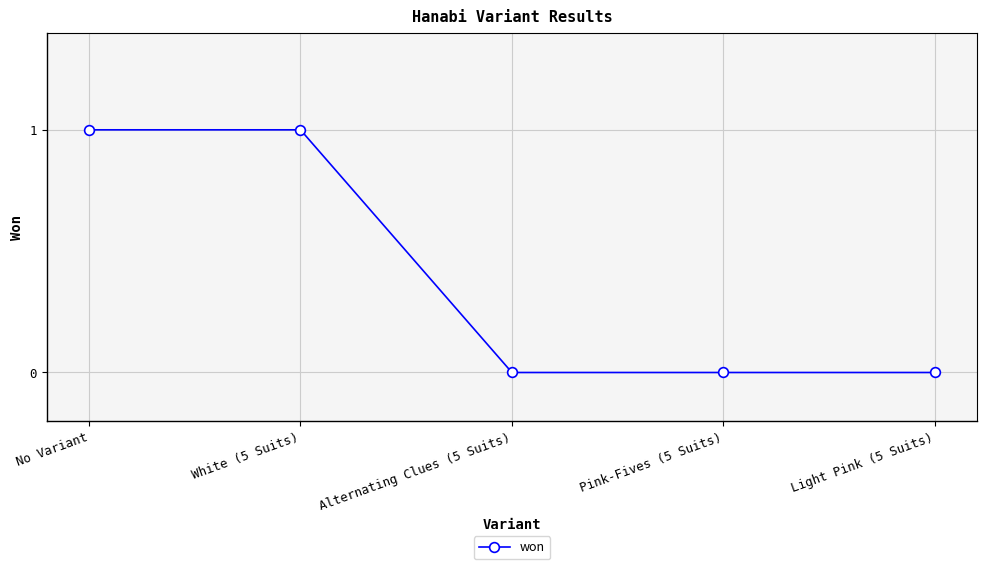

What is the label of the 2nd point from the left?

White (5 Suits)